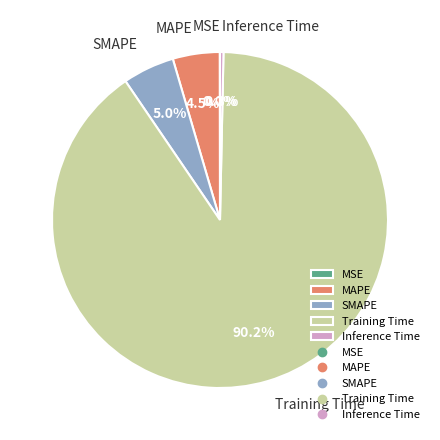

Is there any slice that represents more than half of the pie?

Yes